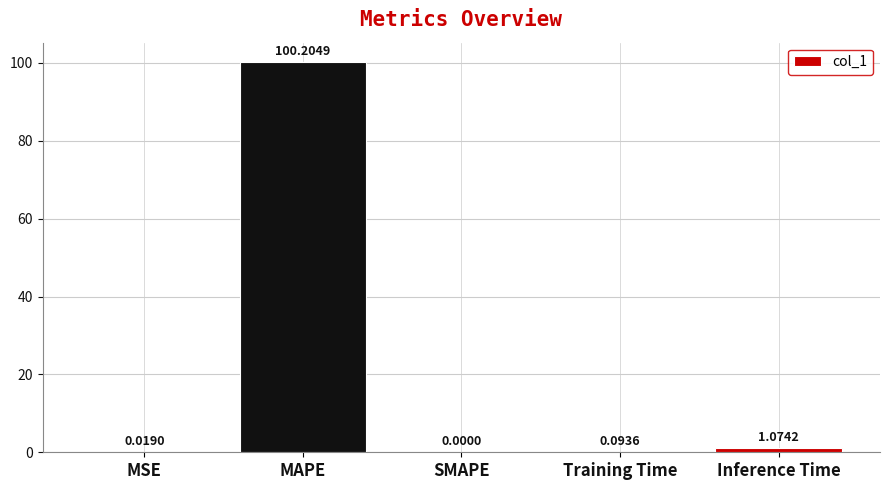

What is the average value?

20.3